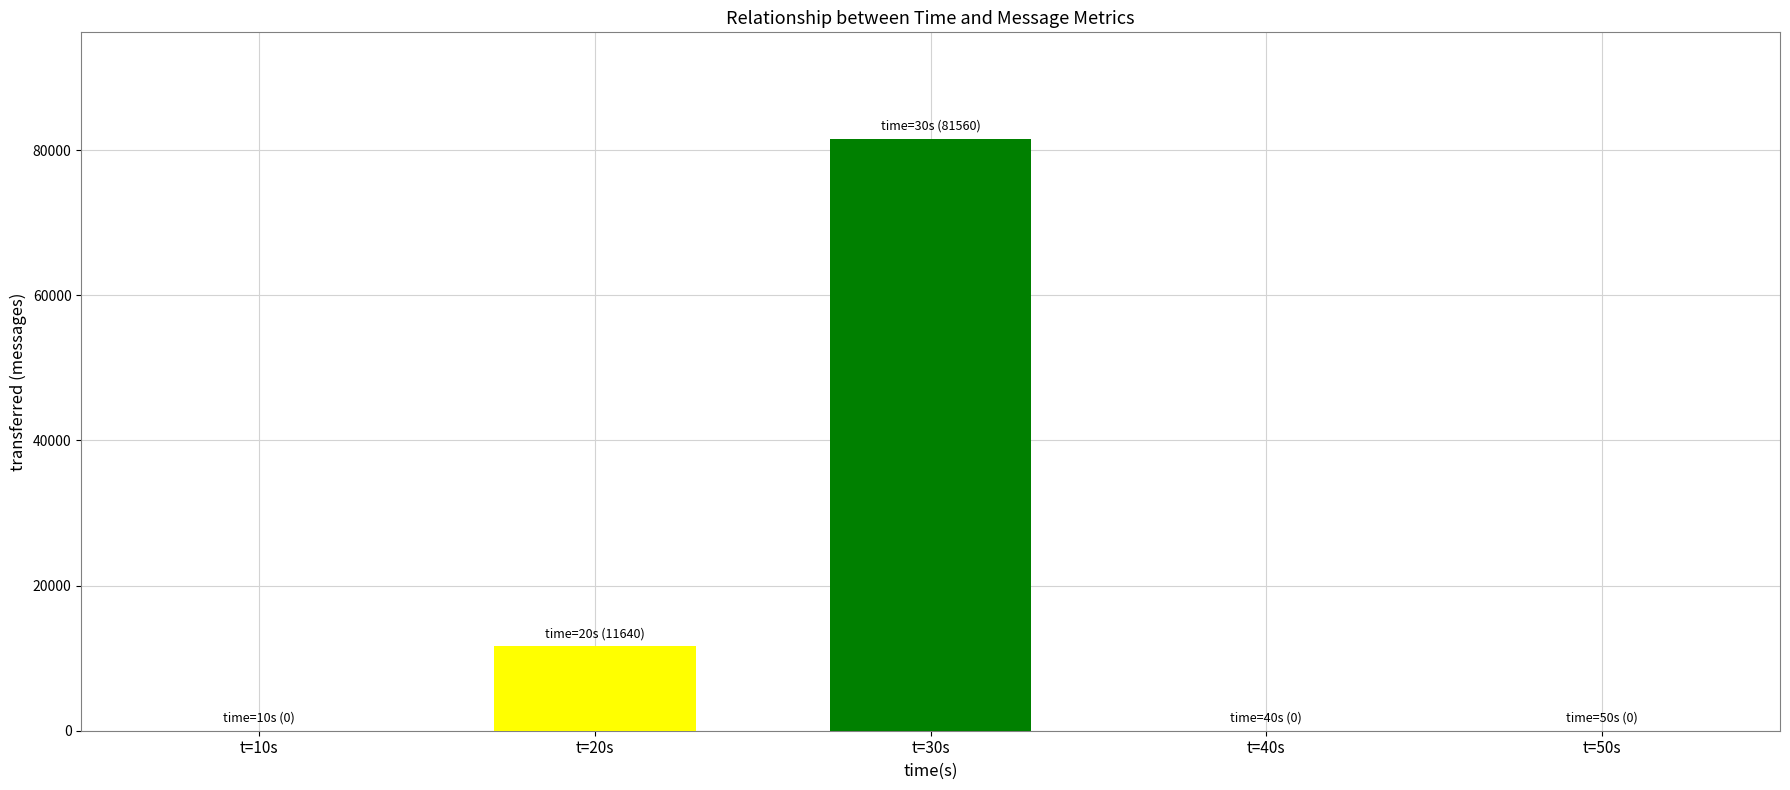

The value at t=10s is 0. True or false?

True